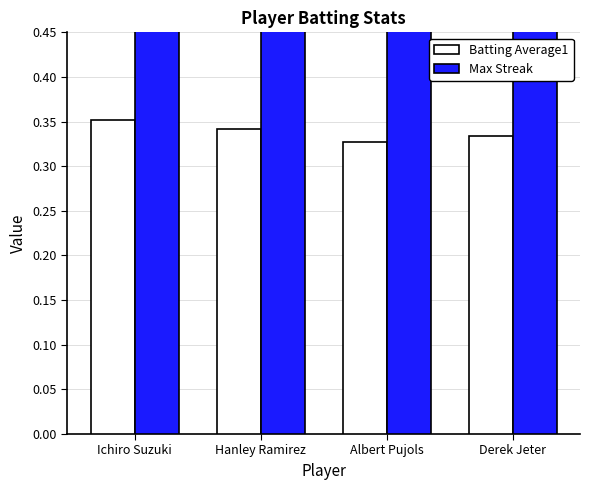

Count the number of categories in the chart.

4